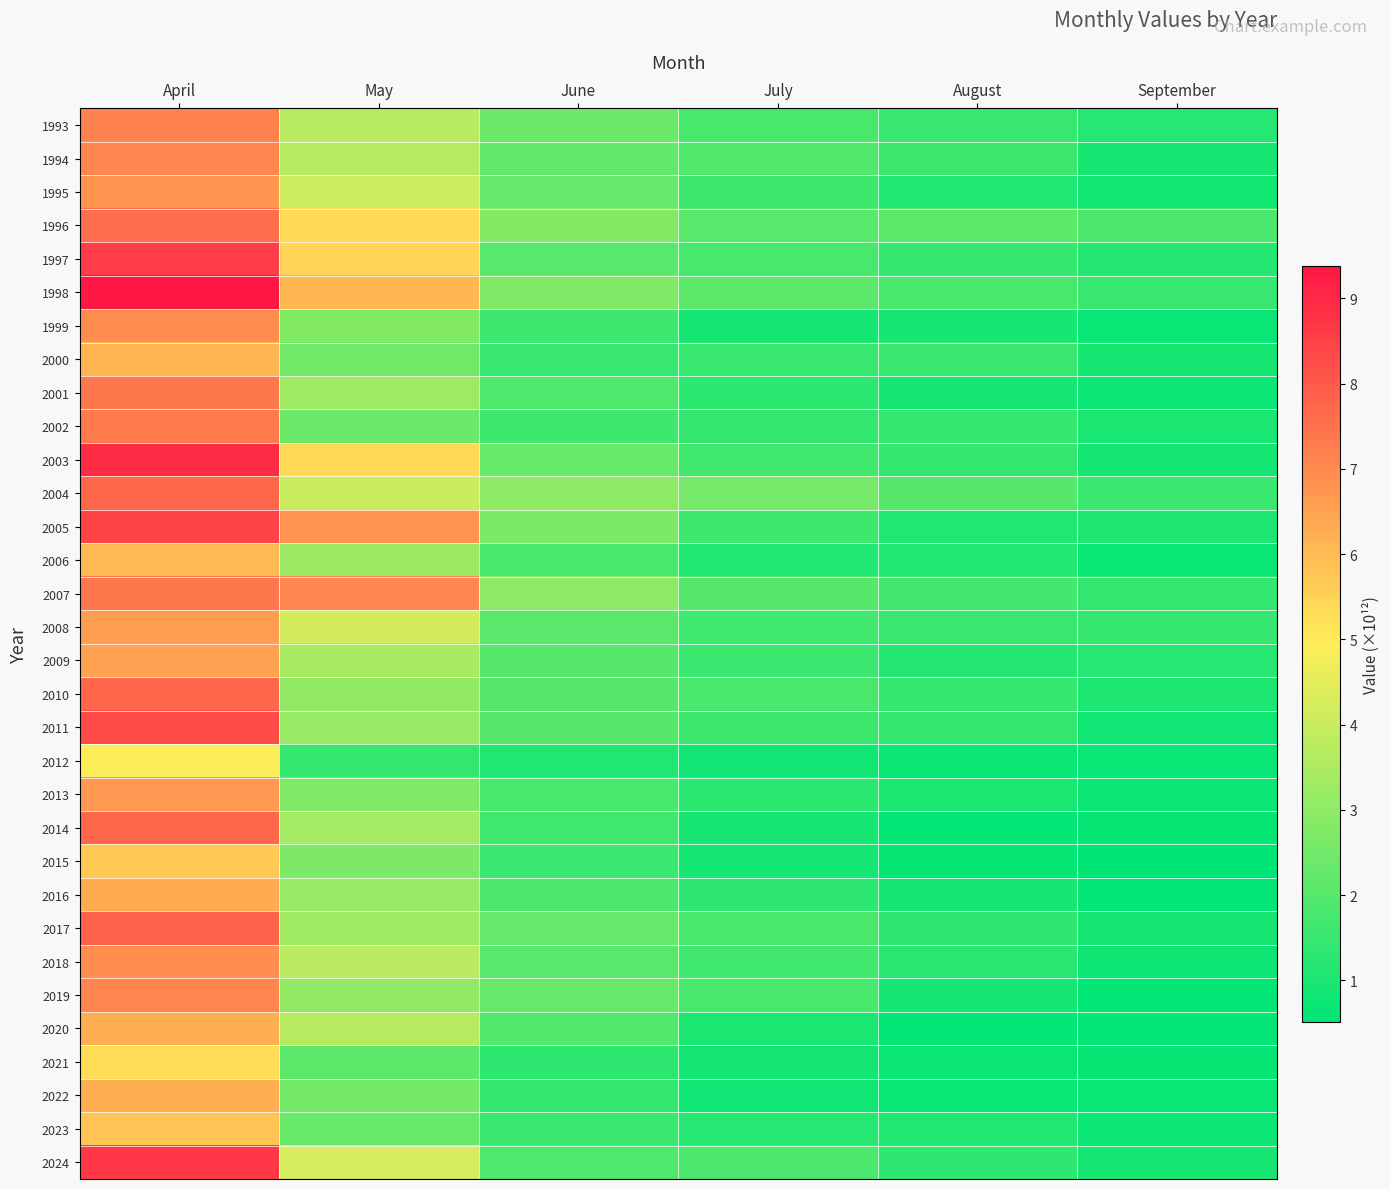

At September, list the series in order from largest to smallest.

1996, 2004, 1998, 2008, 2007, 1993, 2009, 1997, 2010, 2005, 2002, 2024, 1994, 2017, 2000, 2003, 1995, 2011, 2018, 2013, 2023, 2001, 2006, 2012, 2022, 1999, 2014, 2021, 2016, 2020, 2019, 2015